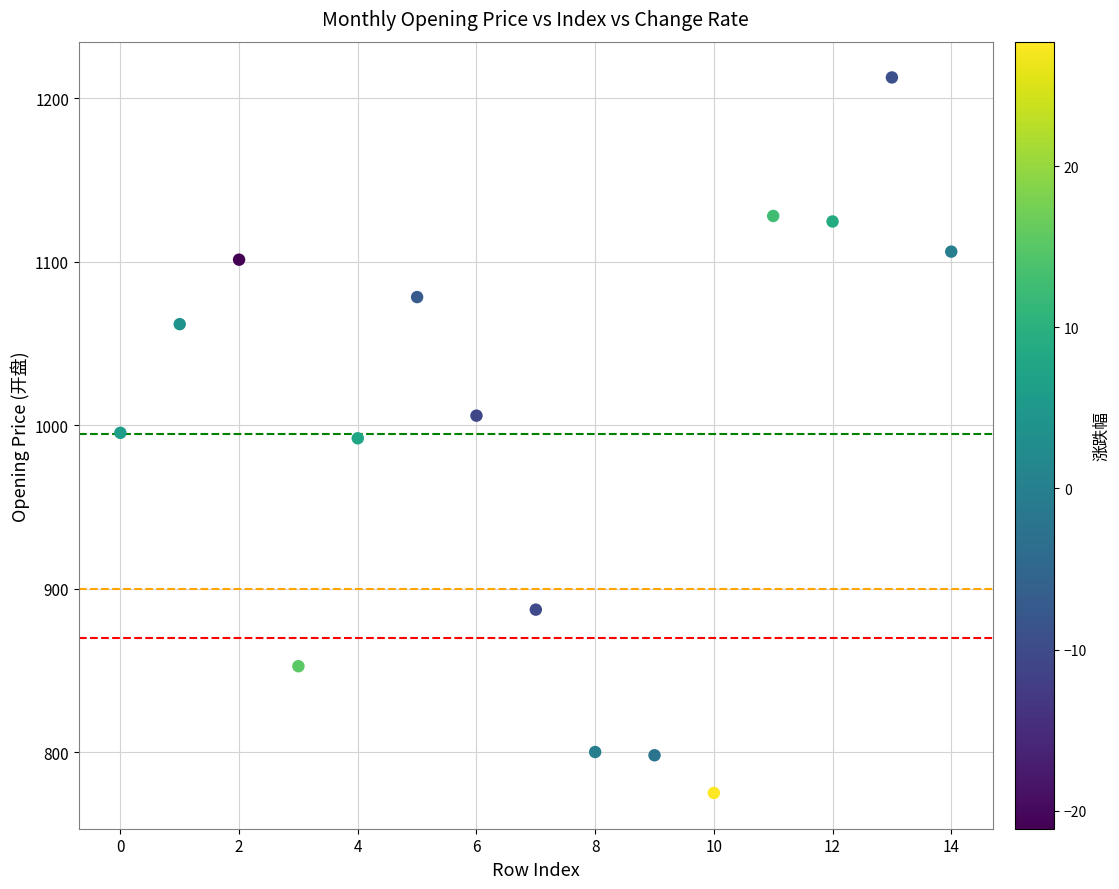

Count the number of points in this scatter plot.

15